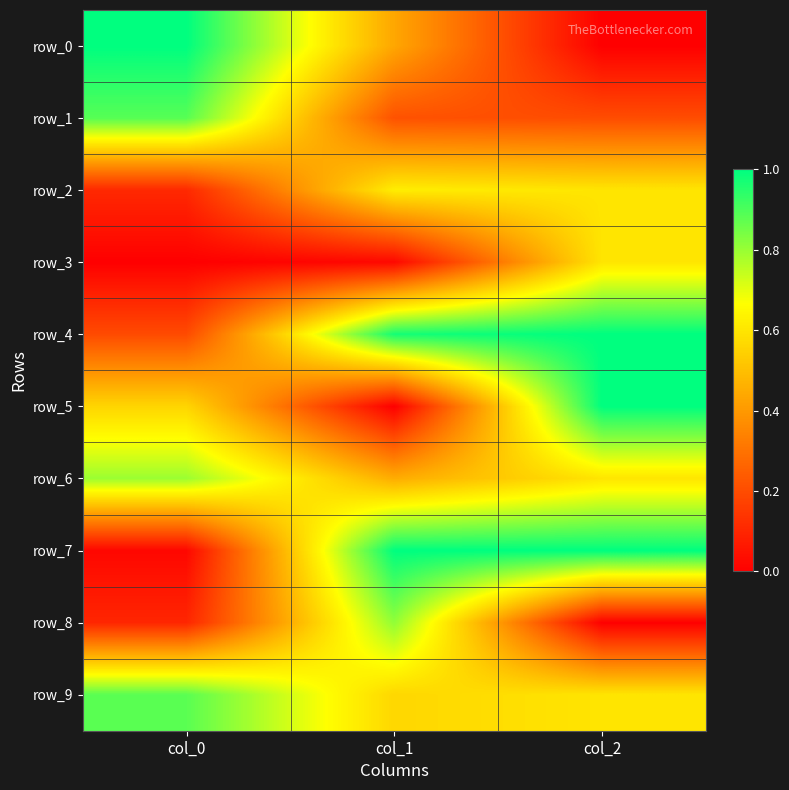

Reading right to left, extract all data points from this chart.

row_0: 0.0	0.4	1.0
row_1: 0.2	0.2	0.9
row_2: 0.6	0.6	0.1
row_3: 0.6	0.0	0.0
row_4: 1.0	1.0	0.2
row_5: 1.0	0.0	0.6
row_6: 0.6	0.5	0.8
row_7: 1.0	1.0	0.0
row_8: 0.0	0.8	0.1
row_9: 0.6	0.6	0.9